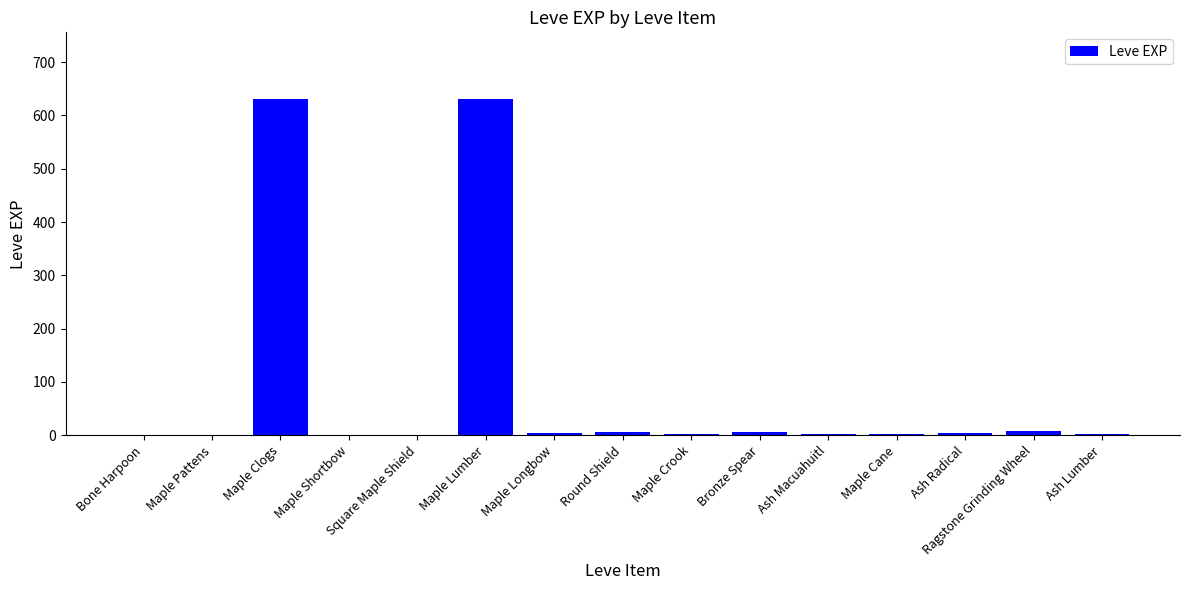

What is the change in value from Ash Macuahuitl to Maple Cane?

+1